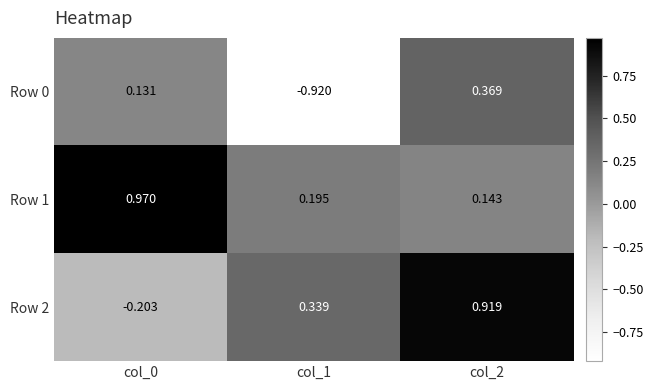

Is the value of Row 0 at col_0 greater than the value of Row 2 at col_2?

No